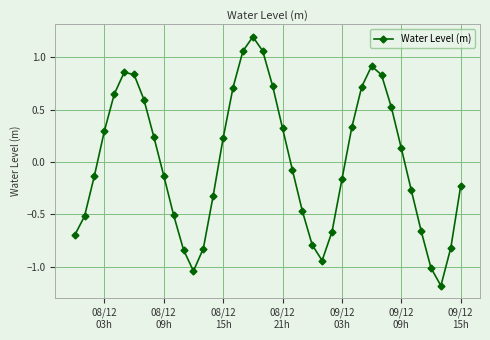

What is the greatest value displayed?

1.2